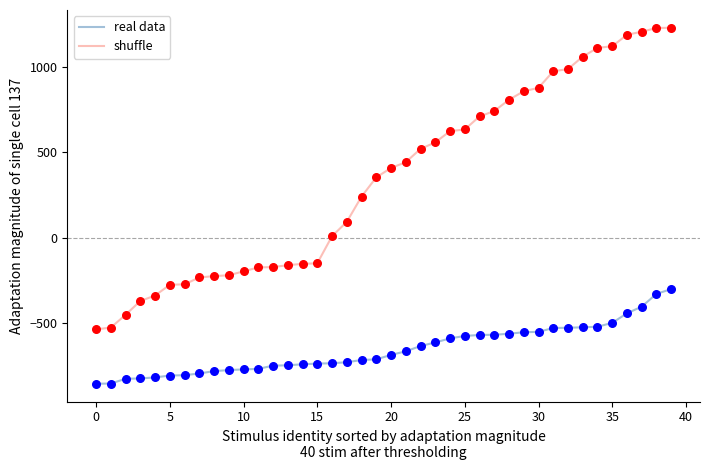

Which series has the widest spread of values?

shuffle